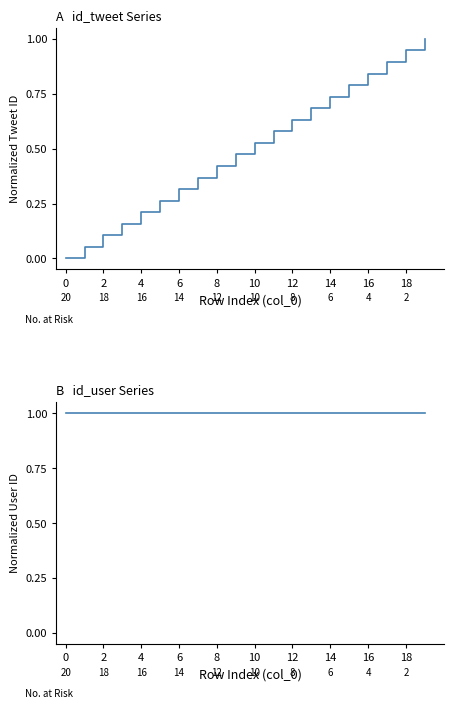

What is the approximate value of id_user at 6?

1.0